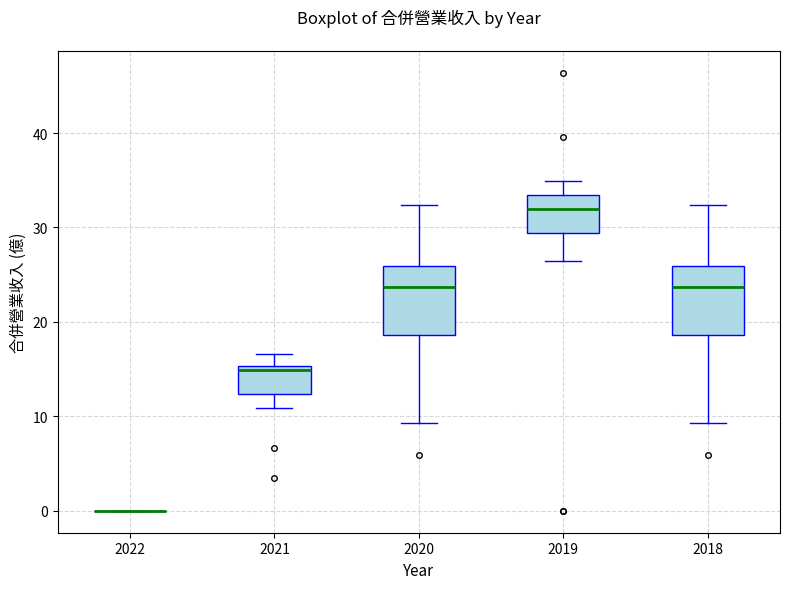

Reading left to right, read every box against the y-axis: the position of its median line, the range the box covers, and the ends of its whiskers. The values are not printed on the chart, so give them approximately, as read against the axis.

2022: box collapsed to a line at 0, whiskers 0 to 0
2021: median 15 (just below the box's upper edge), box 12 to 15, whiskers 11 to 17
2020: median 24, box 19 to 26, whiskers 9 to 32
2019: median 32, box 29 to 33, whiskers 26 to 35
2018: median 24, box 19 to 26, whiskers 9 to 32